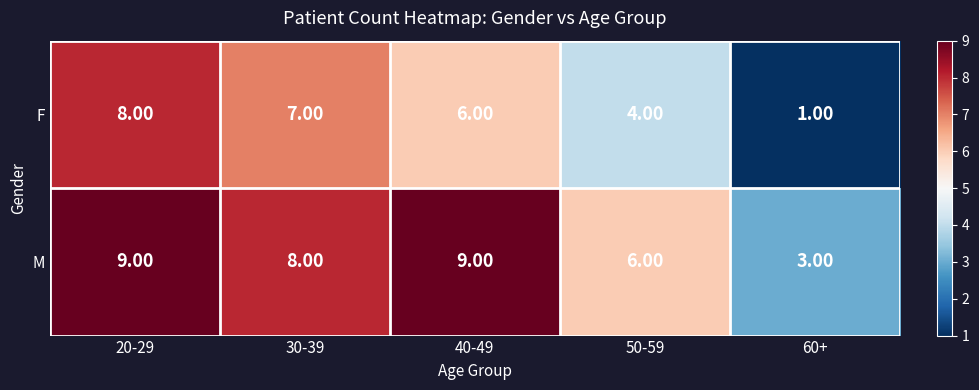

At which category is the sum across all series the highest?

20-29